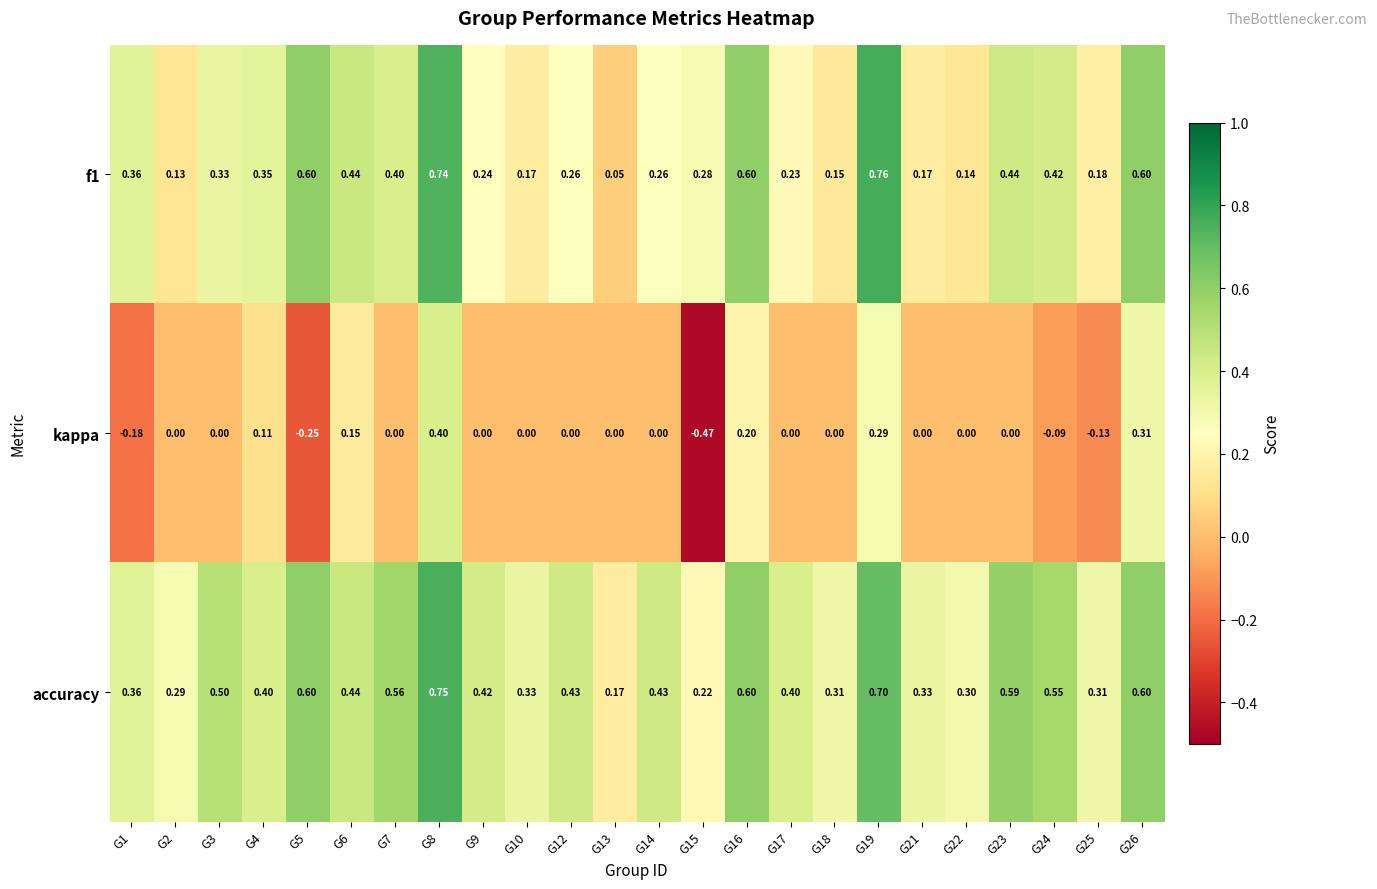

How many distinct data groups are displayed?

3